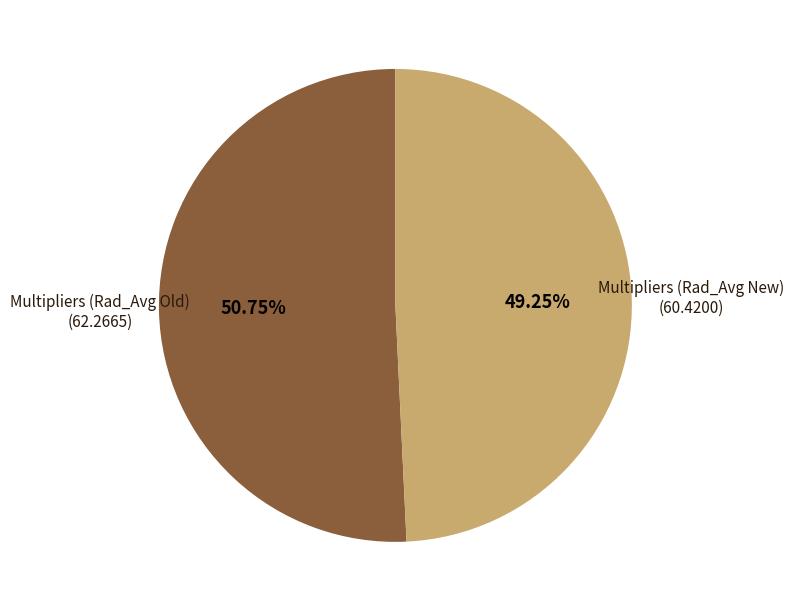

What is the smallest slice in the pie chart?

Multipliers (Rad_Avg New)